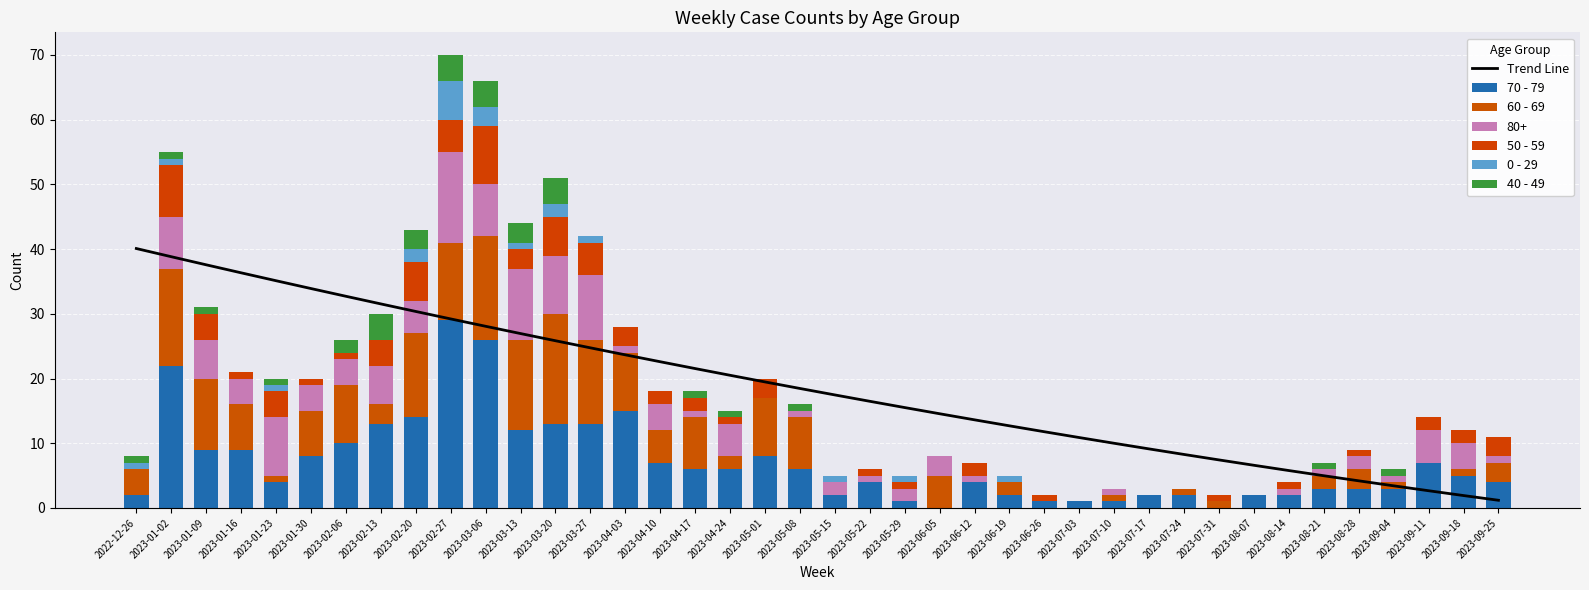

The value of 0 - 29 at 2023-02-13 is 0.0. True or false?

True